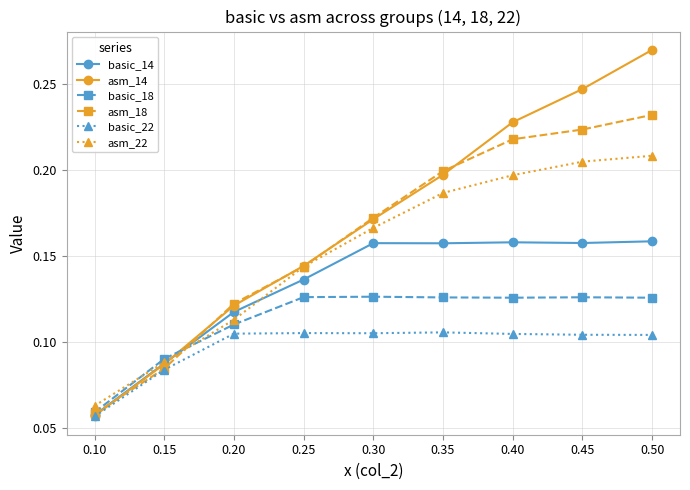

At which label is basic_18 closest to 0?

0.10